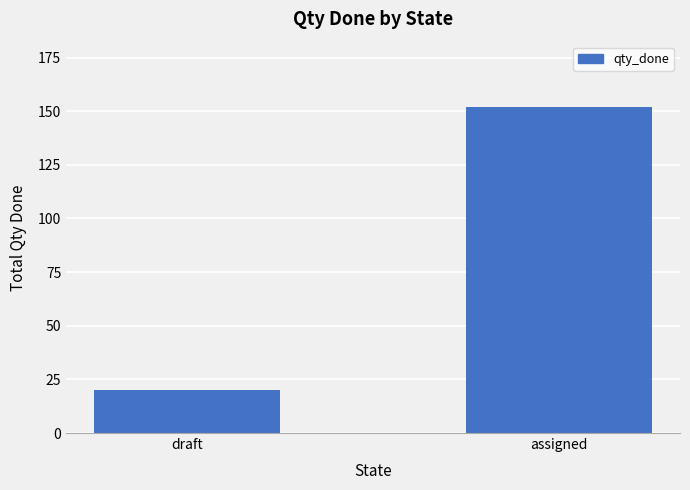

Does the chart contain stacked bars?

No